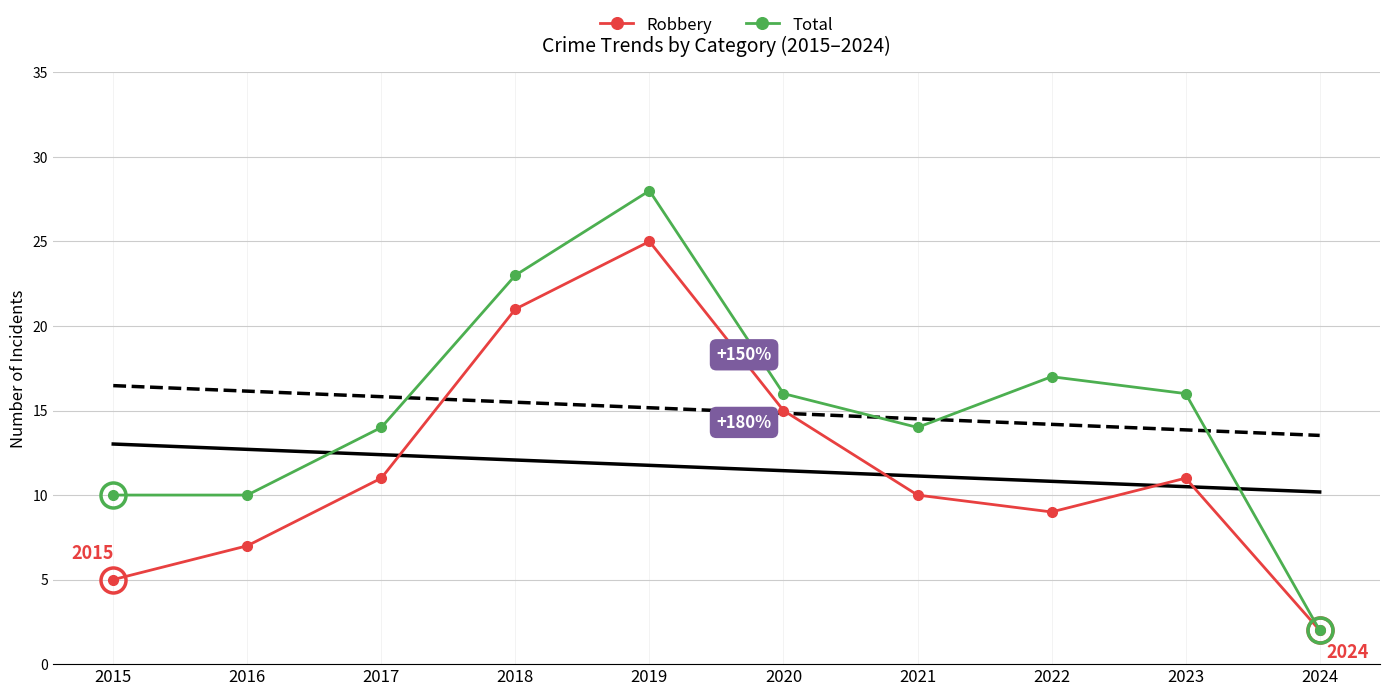

At which category is the sum across all series the highest?

2019